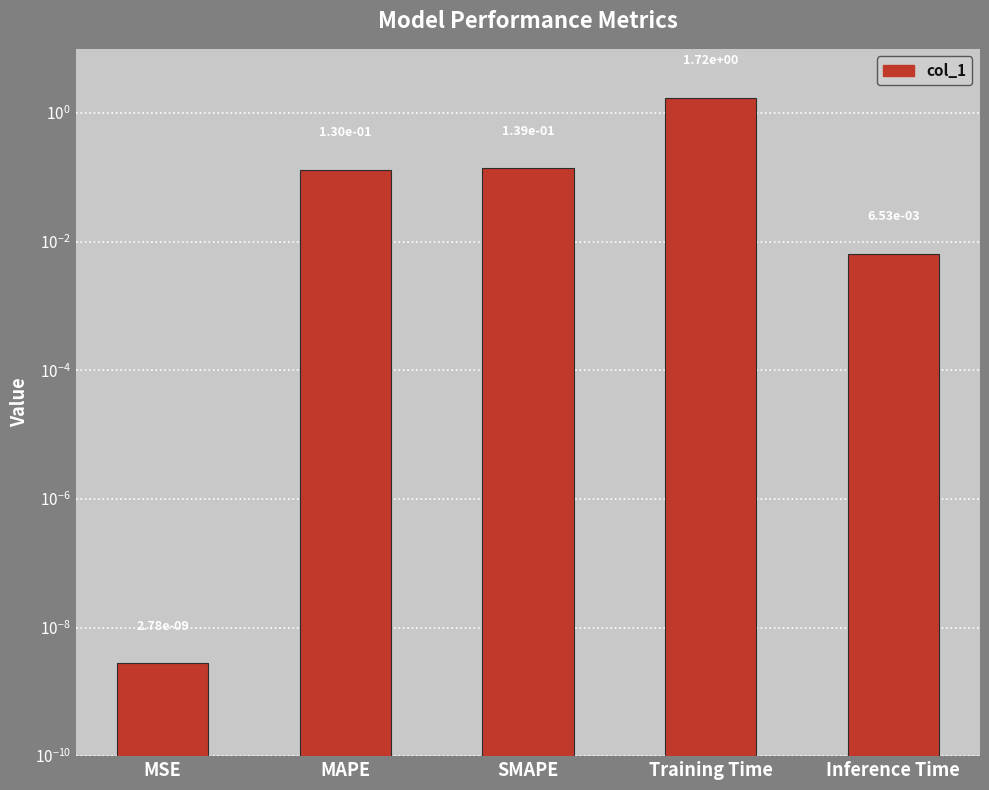

How many distinct data groups are displayed?

1